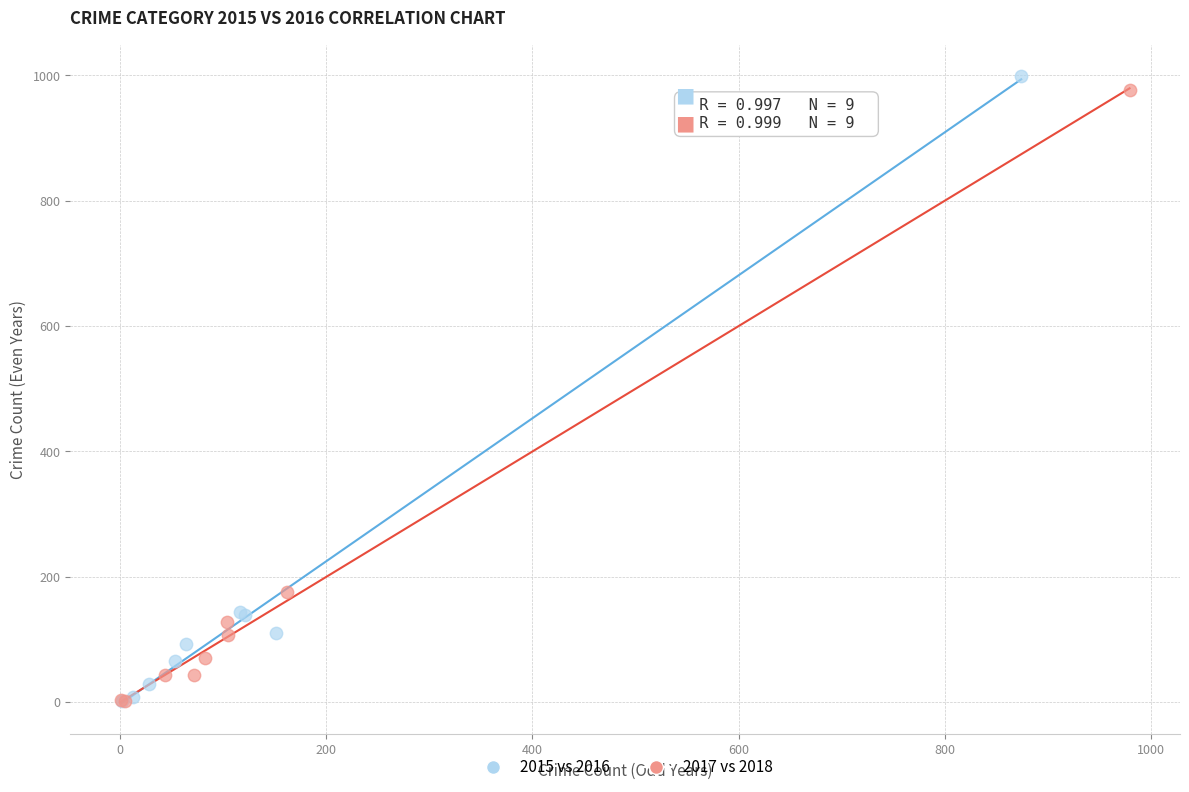

Which series has the largest Y range (max minus min)?

2015 vs 2016